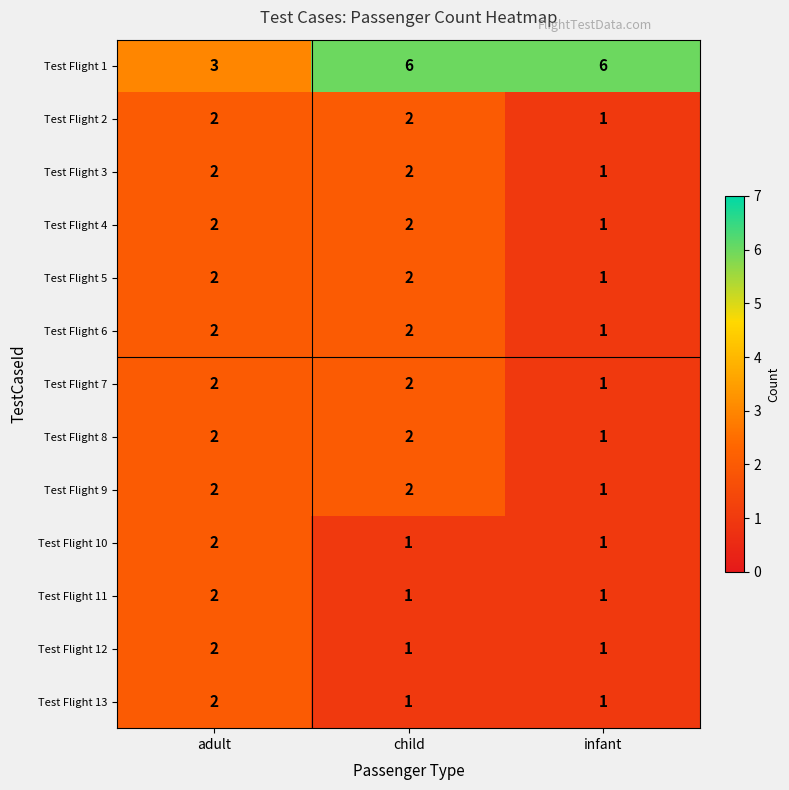

At which label is Test Flight 3 closest to 1?

infant